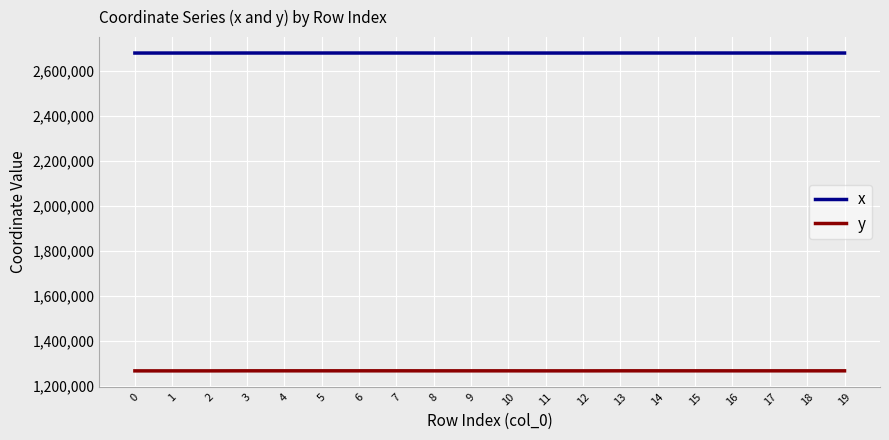

True or false: y and x cross at least once.

False